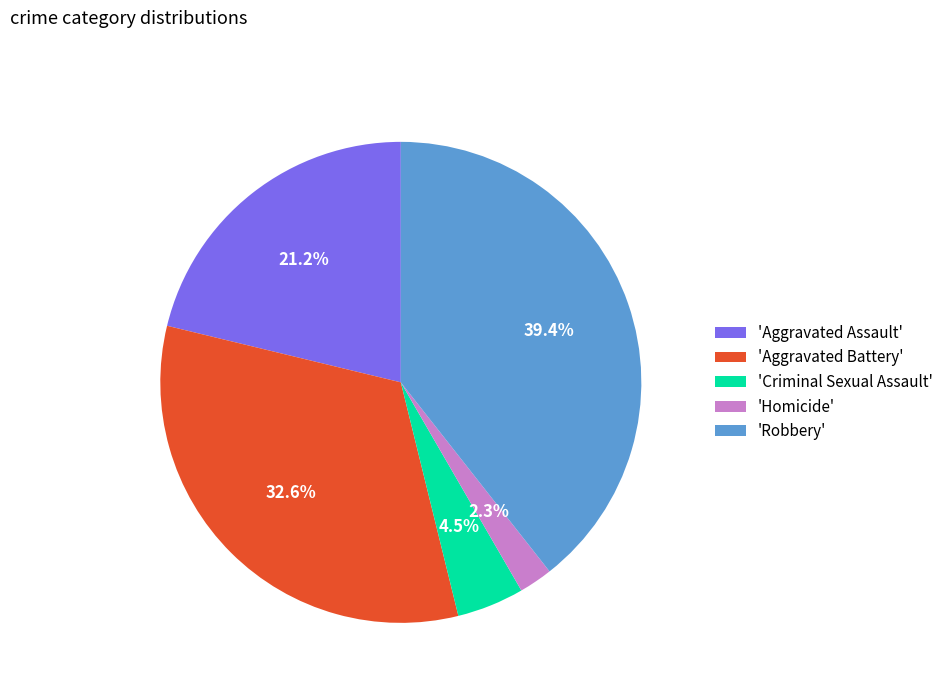

How many slices are in this pie chart?

5